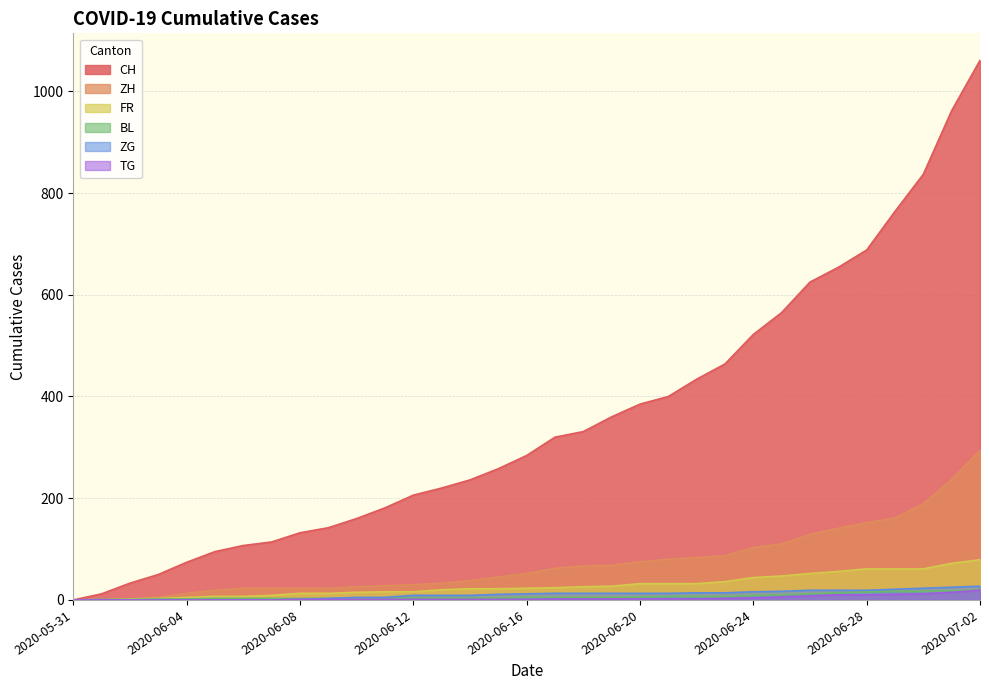

Between 2020-06-24 and 2020-06-16, which is larger?

2020-06-24